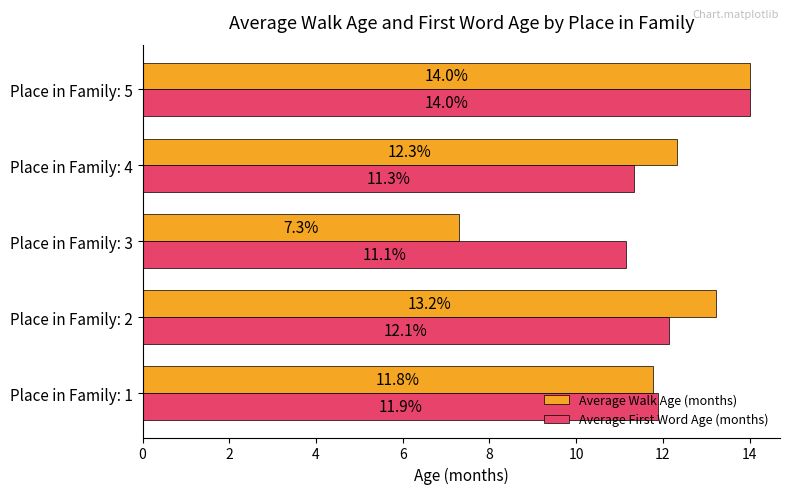

Which category has the lowest value in the Average First Word Age (months) series?

Place in Family: 3